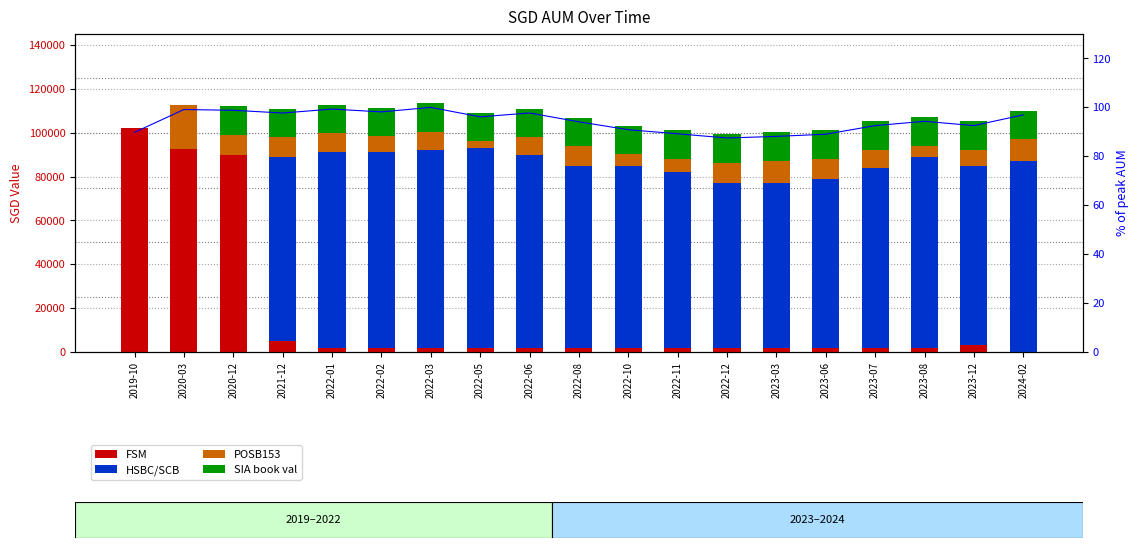

Which has a higher value, 2022-03 or 2022-10?

2022-03